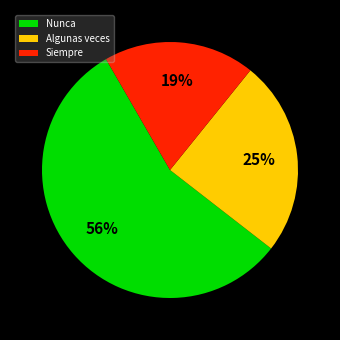

Which category has the smallest portion of the pie?

Siempre